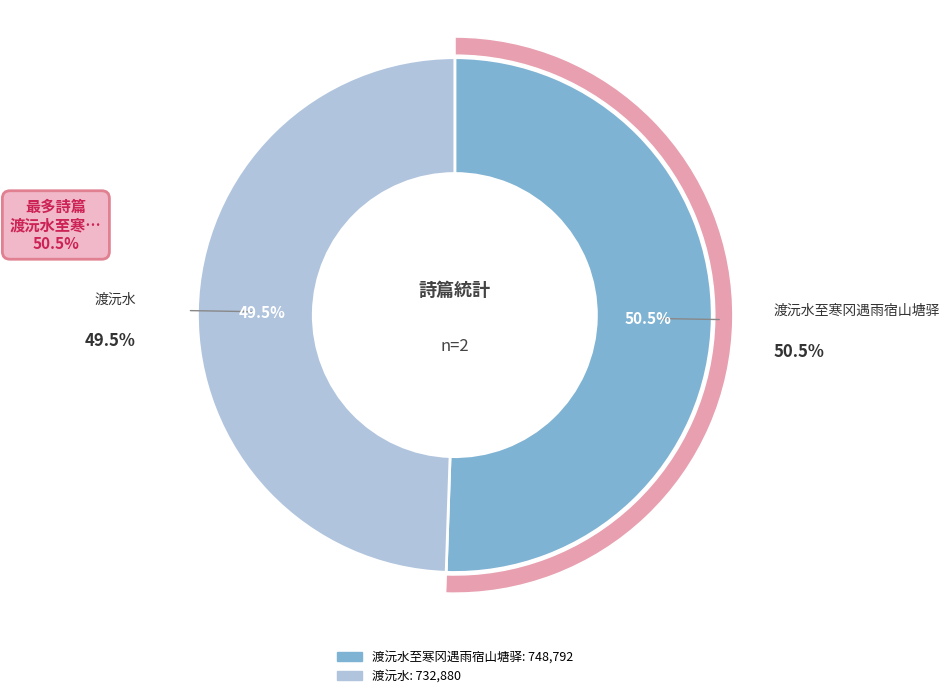

Which category has the smallest portion of the pie?

渡沅水